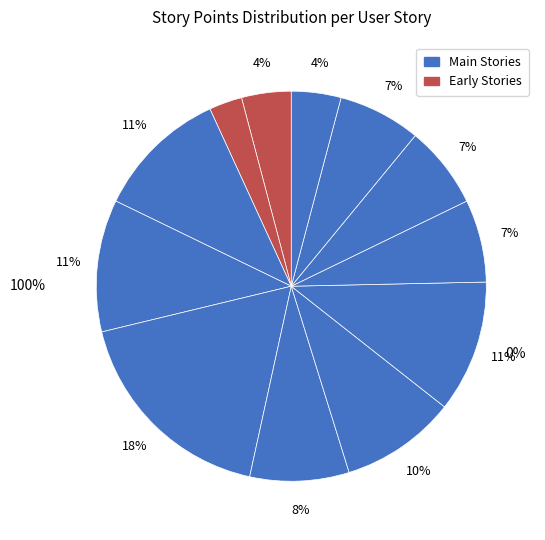

Is it true that 7 is 1% of the pie?

False